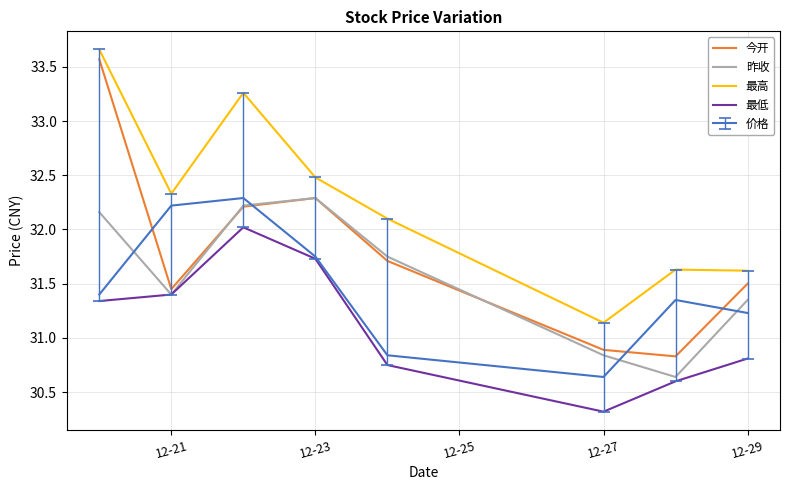

Which series has the largest total across all categories?

最高